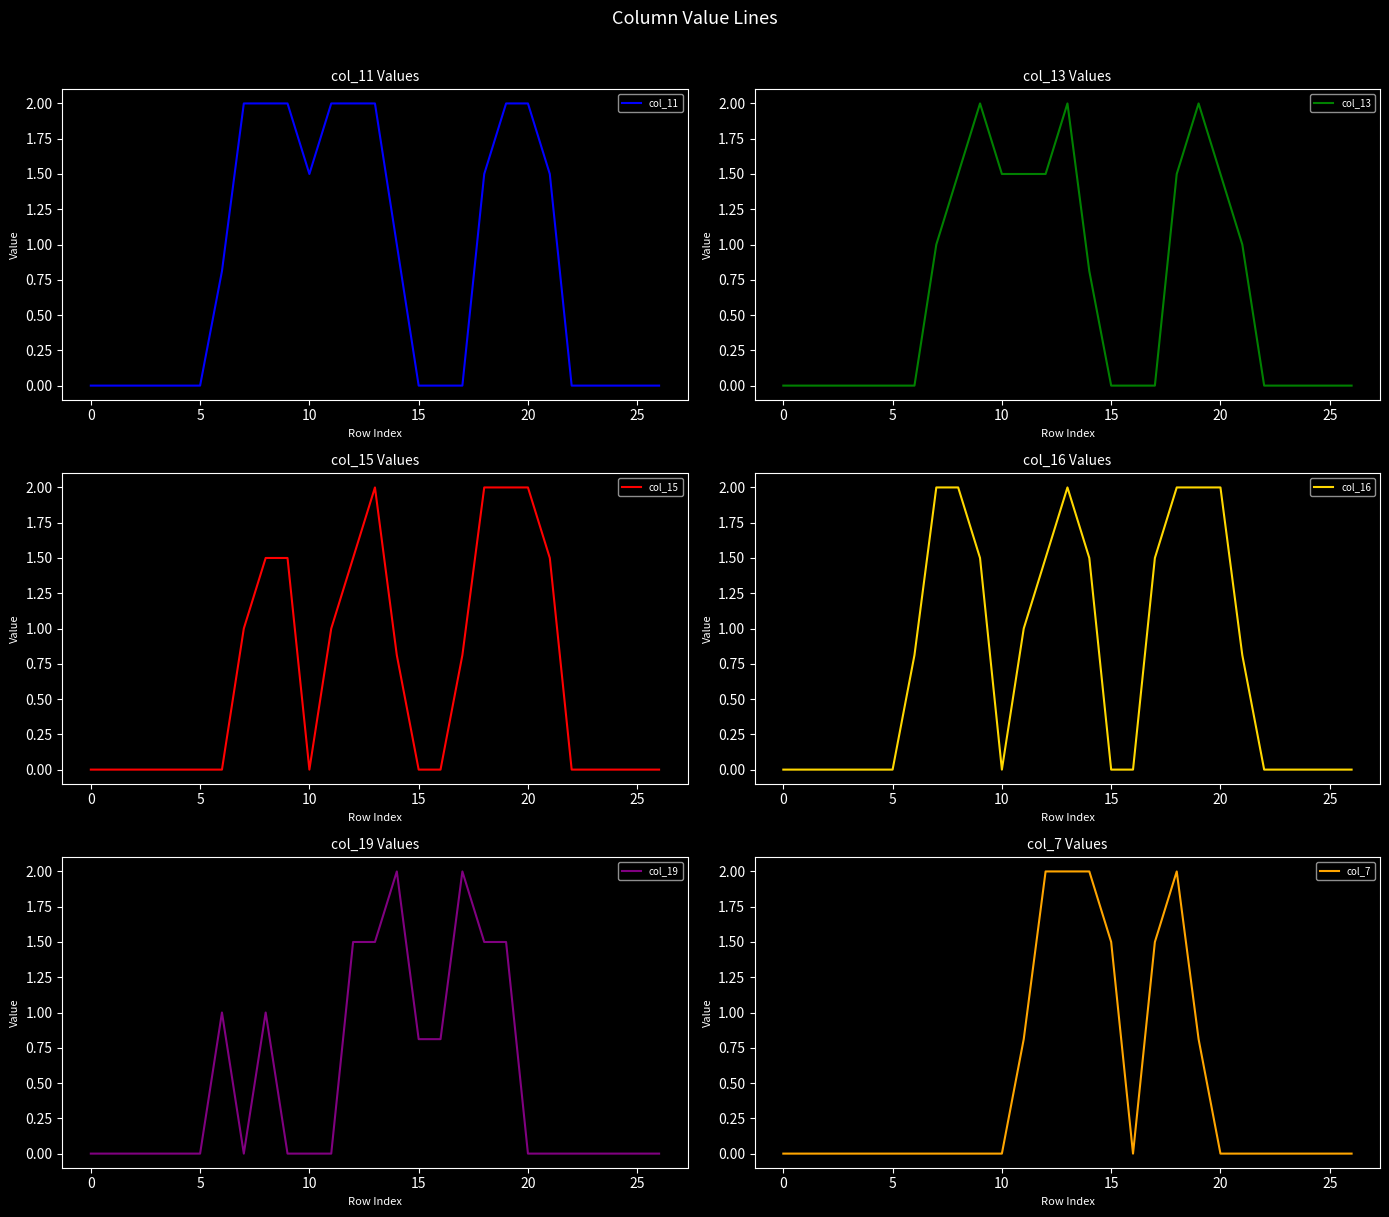

What is the value of the col_19 point at the 7th from the left?

1.0